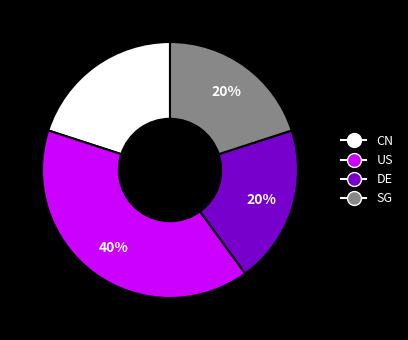

Does CN account for over 50% of the chart?

No